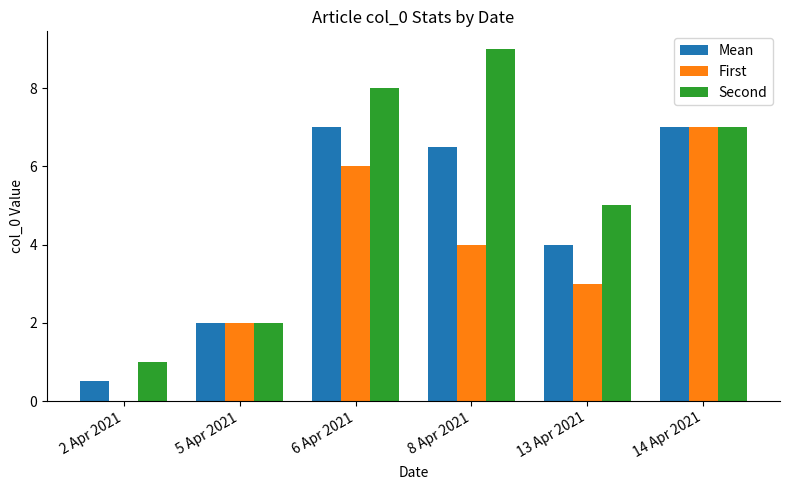

What is the sum of the First values at 8 Apr 2021 and 6 Apr 2021?

10.0